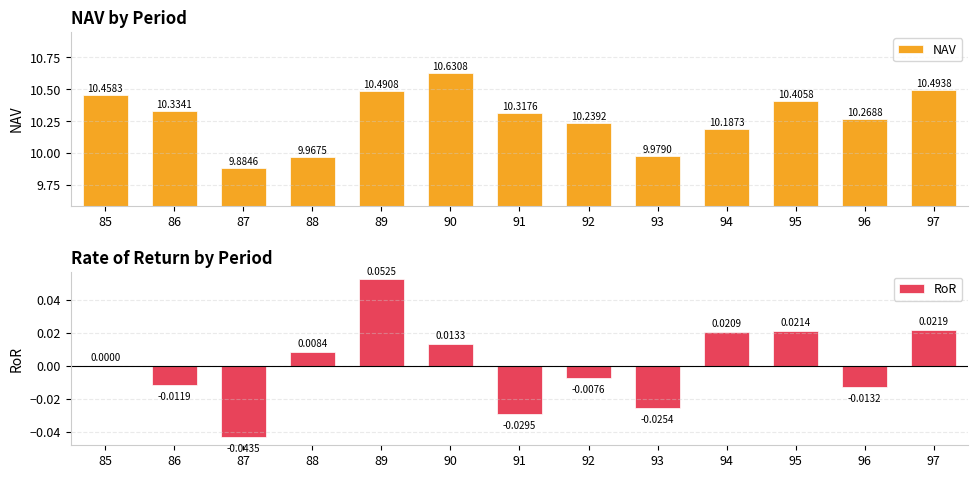

Which category has the lowest value in the RoR series?

87